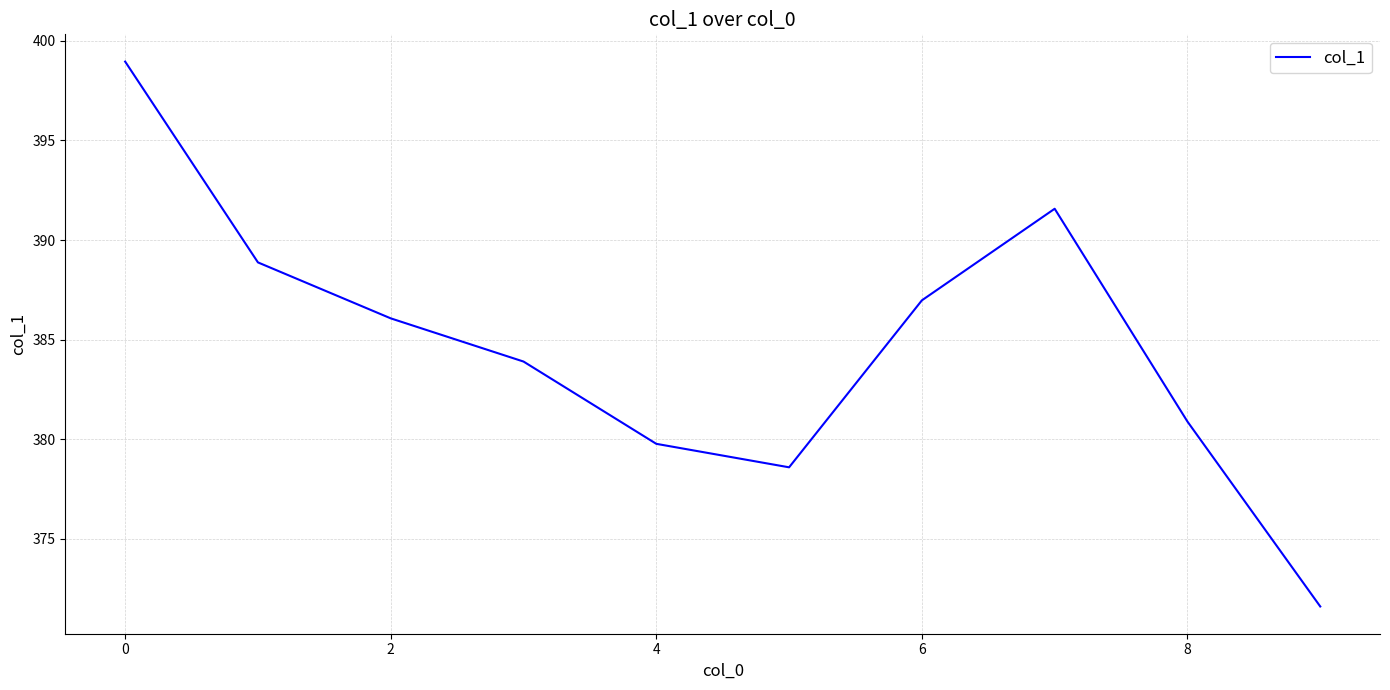

What is the maximum value shown in the chart?

399.0